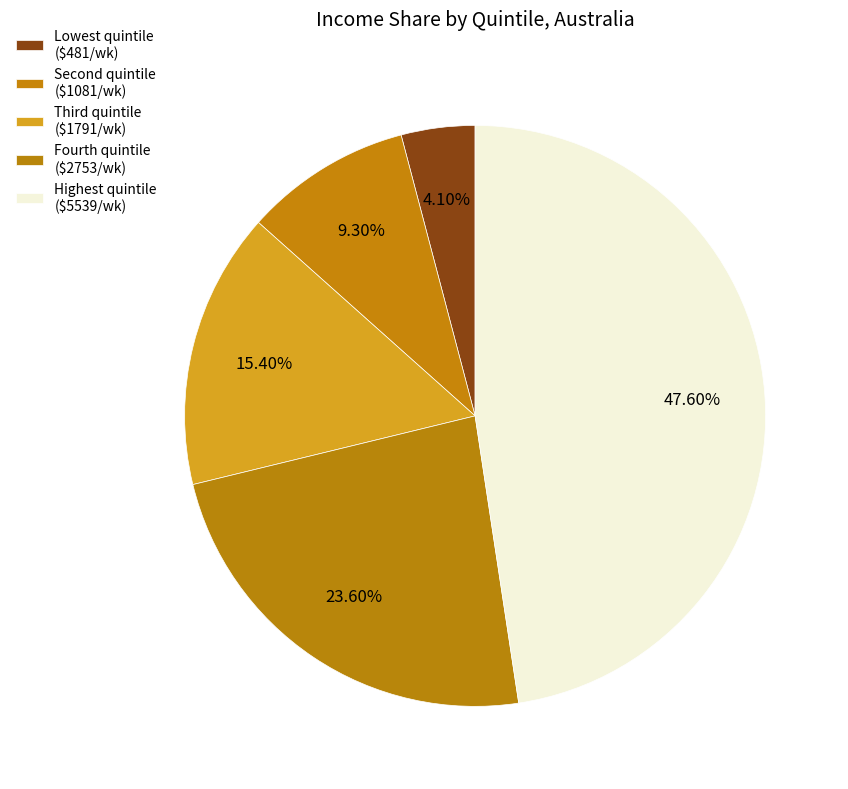

What is the change in value from Lowest quintile to Highest quintile?

+43.5